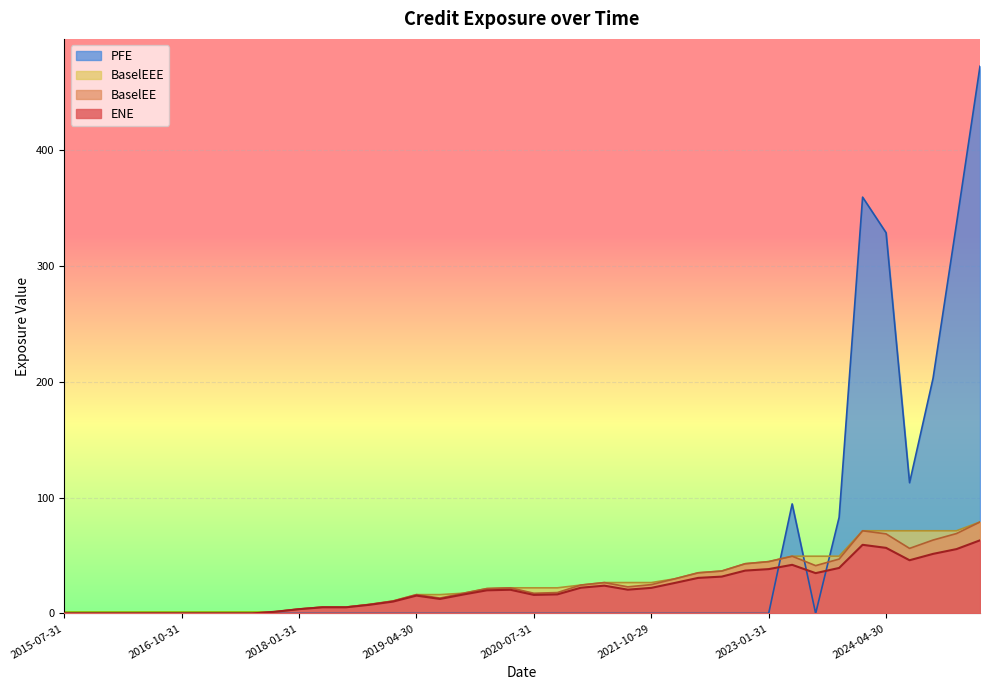

List the series in order of their peak value, lowest first.

ENE, BaselEE, BaselEEE, PFE